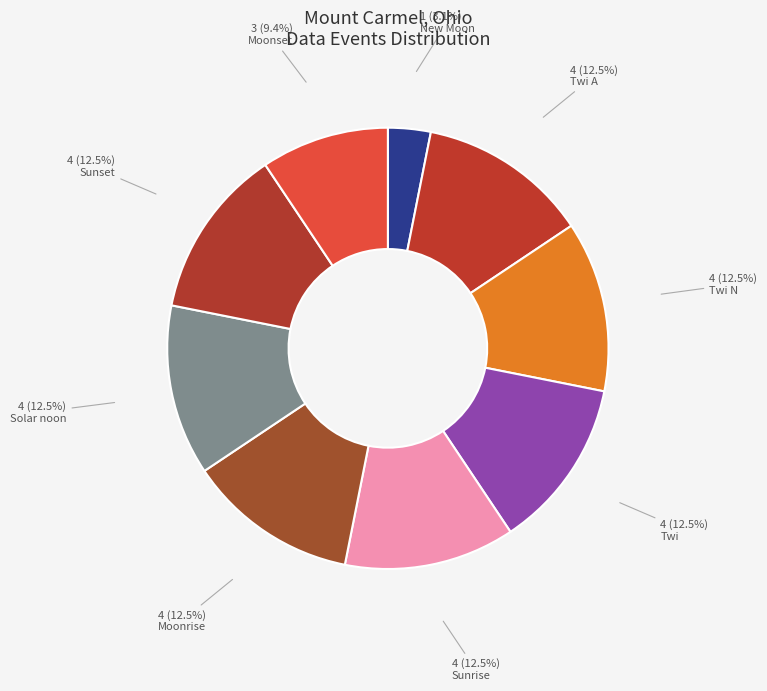

Does any single category account for the majority?

No